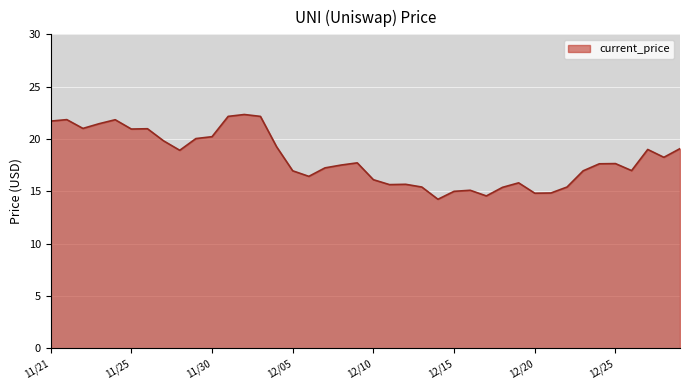

What is the smallest value displayed?

14.2